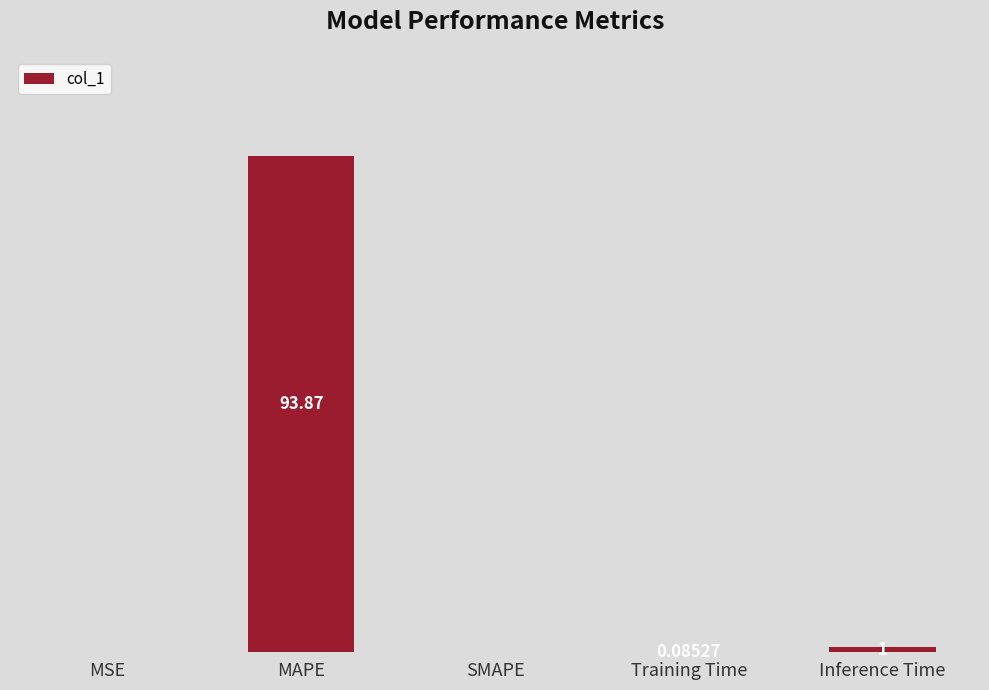

Which has a higher value, MAPE or SMAPE?

MAPE